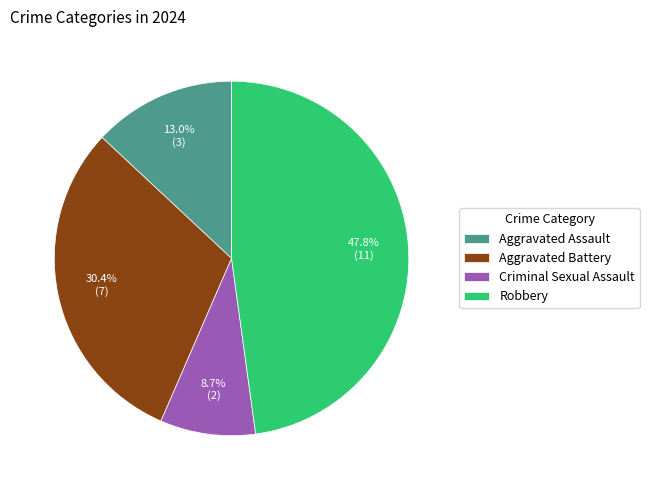

Does Robbery represent more than half of the total?

No